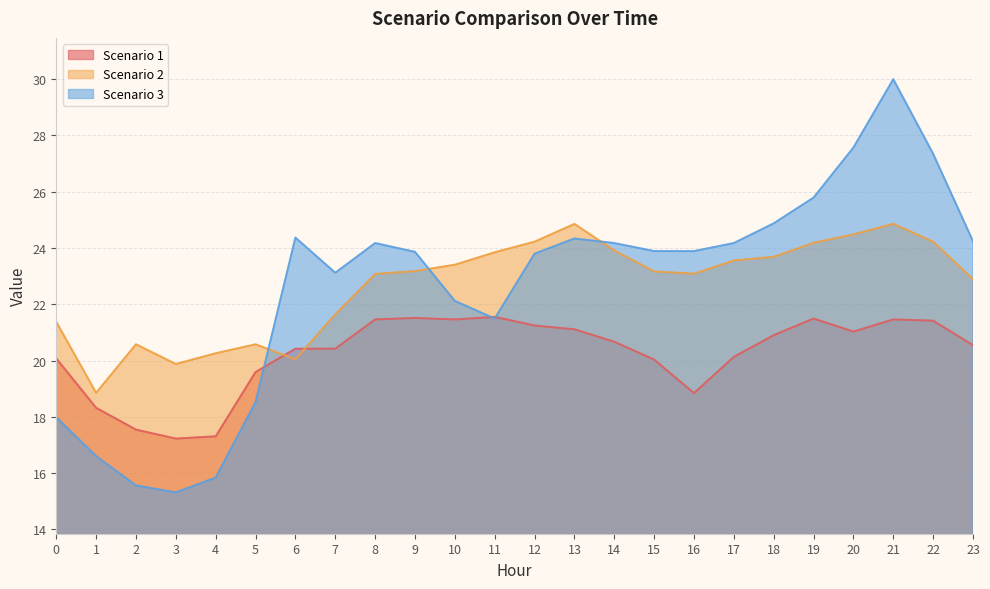

True or false: Scenario 1 and Scenario 3 cross at least once.

True